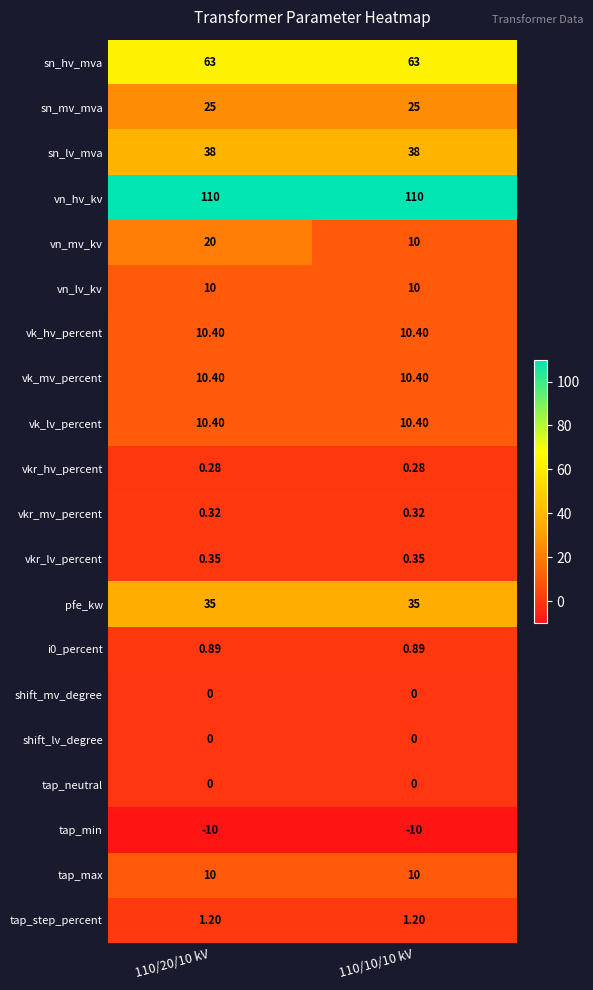

Between 110/20/10 kV and 110/10/10 kV, which series saw the biggest shift?

vn_mv_kv